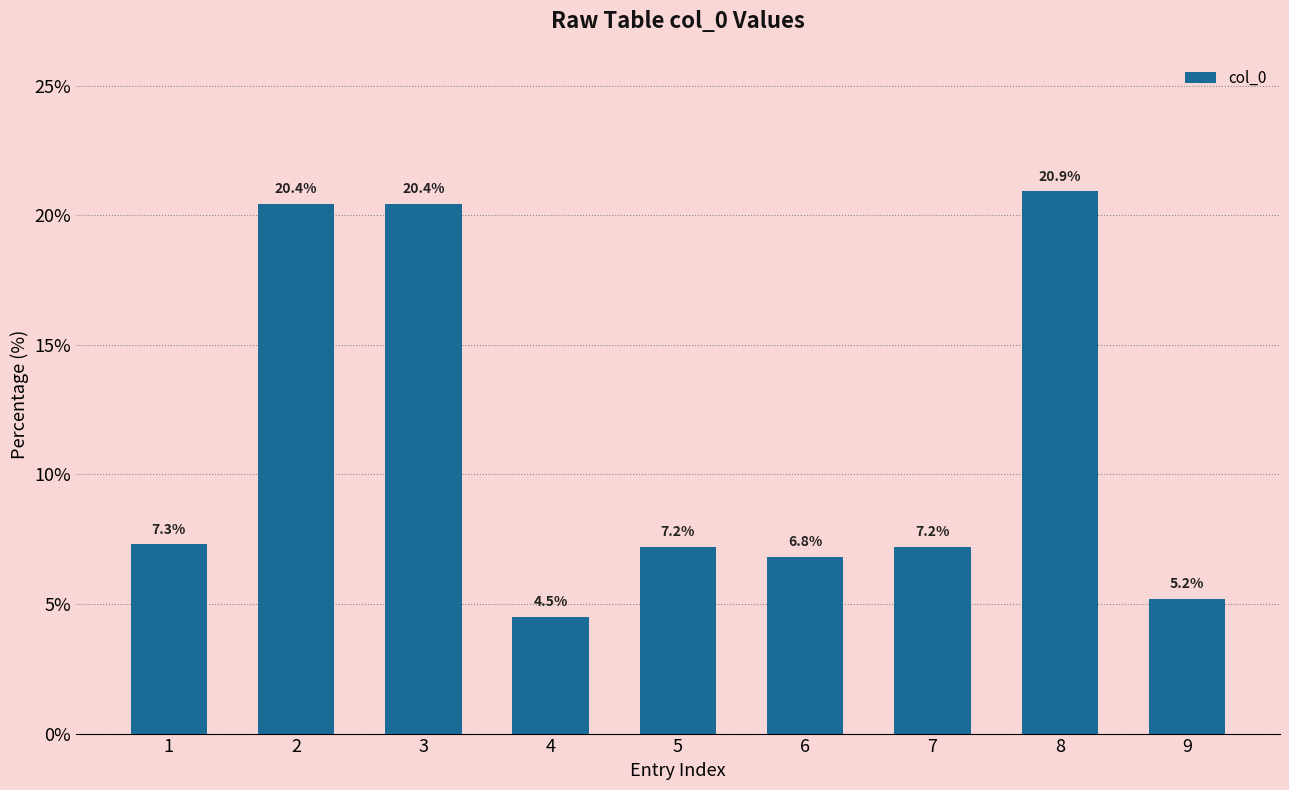

What is the sum of the values at 6 and 5?

14.0